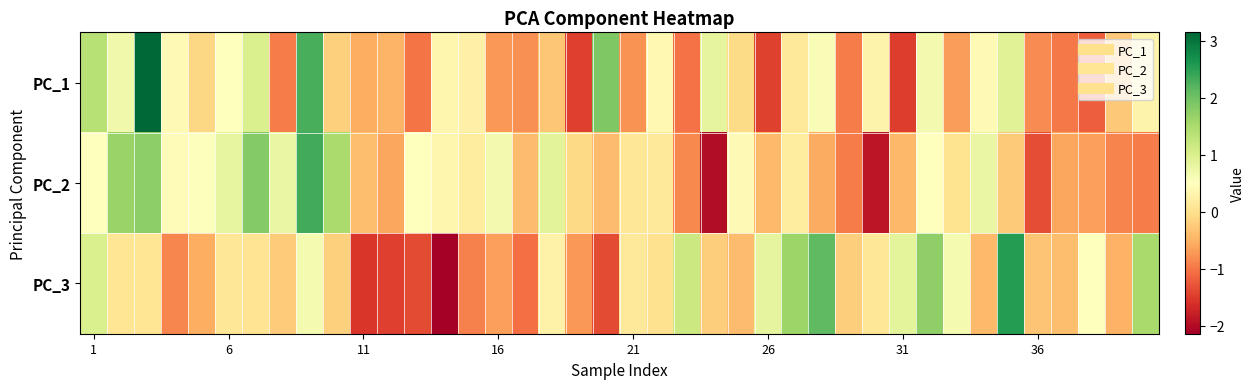

Reading left to right, list all the values displayed in this chart.

PC_1: 1.4	0.7	3.1	0.4	-0.1	0.5	1.0	-1.0	2.3	-0.2	-0.5	-0.5	-1.0	0.3	0.3	-0.7	-0.8	-0.3	-1.5	1.9	-0.8	0.4	-1.0	0.9	-0.1	-1.5	0.2	0.6	-1.0	0.3	-1.5	0.7	-0.7	0.4	0.9	-0.8	-1.0	-1.2	-0.3	0.3
PC_2: 0.5	1.6	1.7	0.5	0.5	0.8	1.8	0.8	2.3	1.5	-0.4	-0.6	0.5	0.3	0.2	0.7	-0.4	0.9	-0.1	-0.4	0.1	0.1	-0.9	-2.0	0.4	-0.4	0.2	-0.6	-0.9	-1.9	-0.4	0.5	0.0	0.8	-0.3	-1.3	-0.6	-0.7	-0.9	-1.0
PC_3: 1.0	0.1	0.1	-0.9	-0.5	0.1	0.1	-0.2	0.6	-0.2	-1.5	-1.5	-1.4	-2.1	-0.9	-0.7	-1.1	0.3	-0.7	-1.4	0.1	0.0	1.2	-0.2	-0.4	0.8	1.6	2.1	-0.2	0.1	0.9	1.7	0.6	-0.4	2.5	-0.3	-0.4	0.5	-0.5	1.5